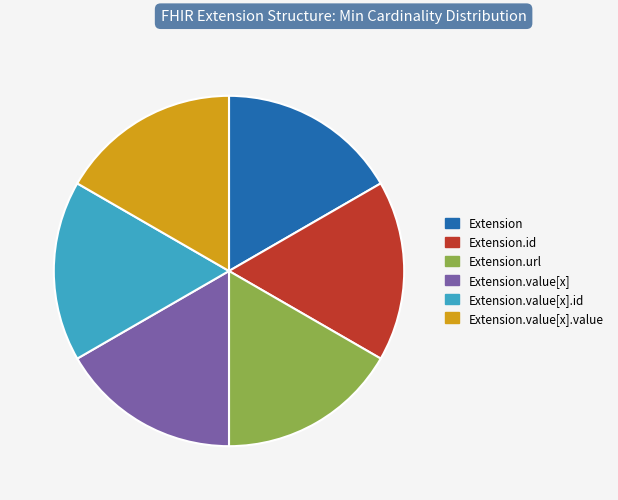

Is there a majority slice in this chart?

No